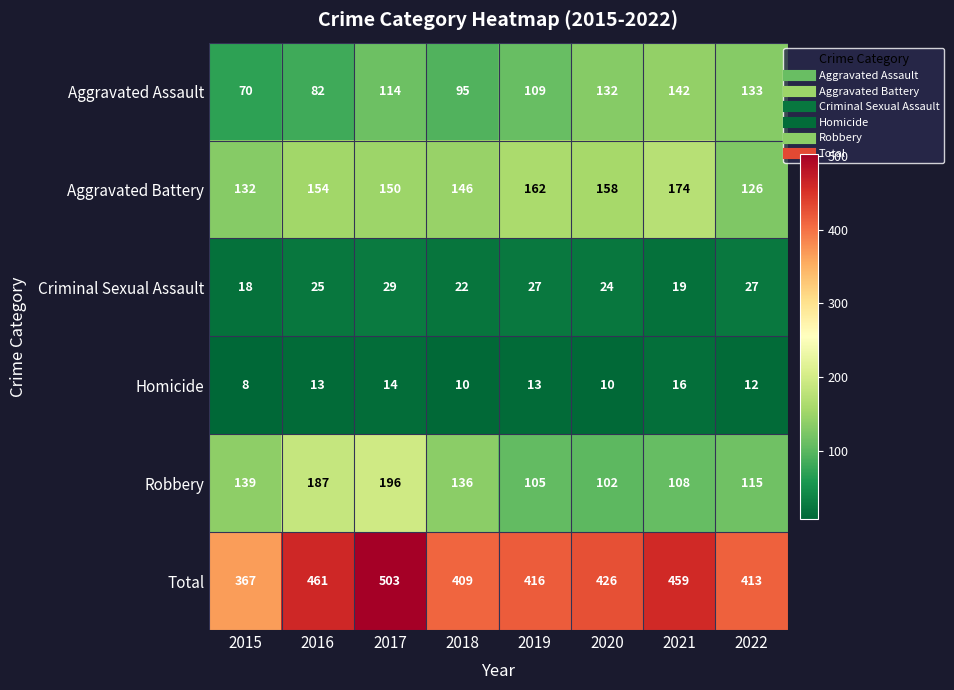

At which label is Criminal Sexual Assault closest to 23?

2018